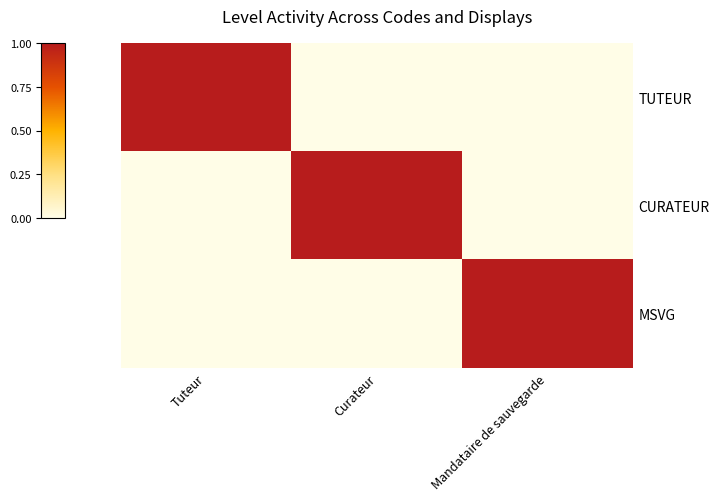

Which series has the largest range (max minus min)?

TUTEUR